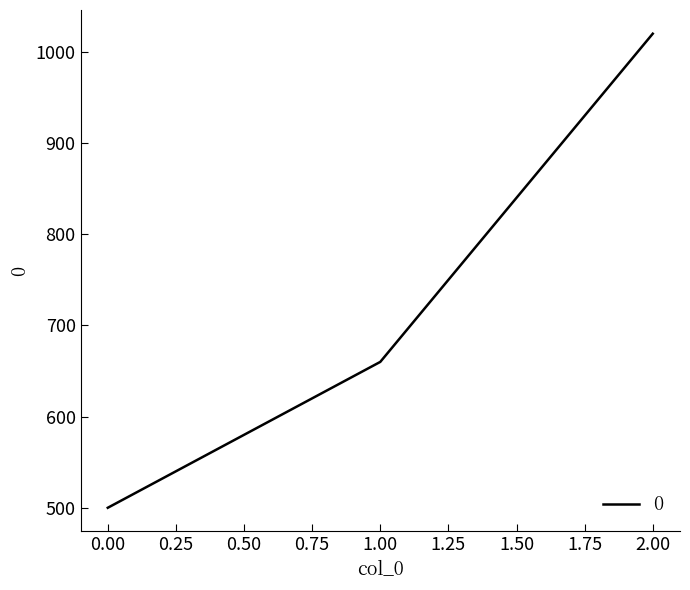

List the labels in order of value, smallest first.

0.00, 1.00, 2.00